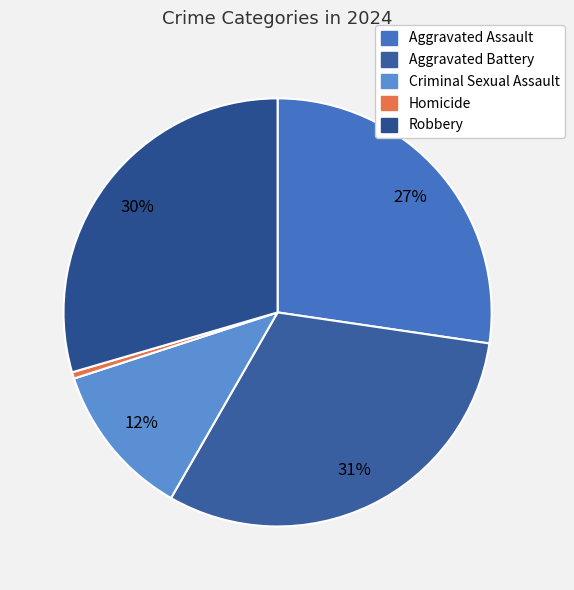

What percentage is the Criminal Sexual Assault slice, to the nearest percent?

12%